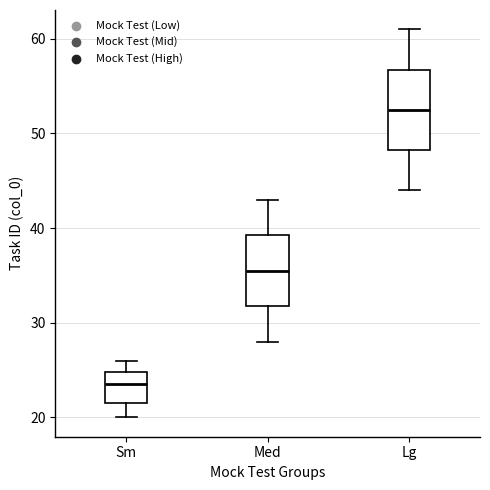

Where does the median line of the box for Sm sit on the y-axis? The values are not printed on the chart, so give them approximately, as read against the axis.

24